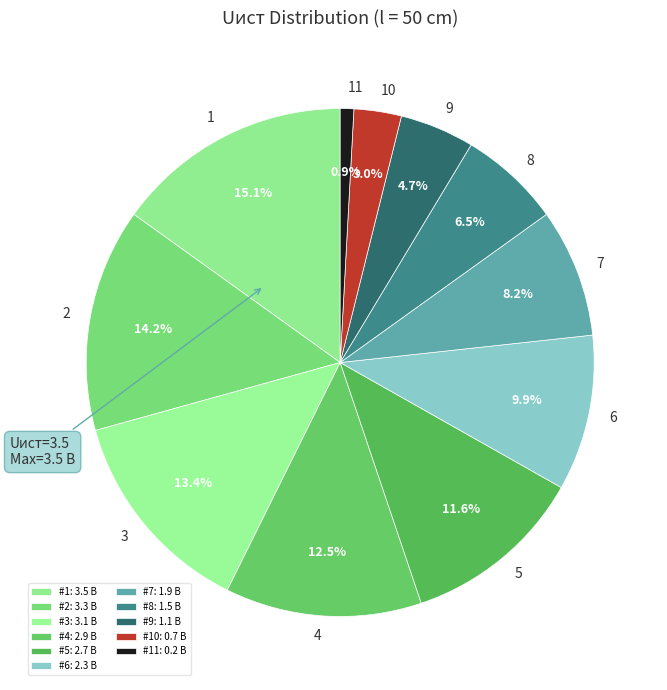

How many segments does this pie chart have?

11